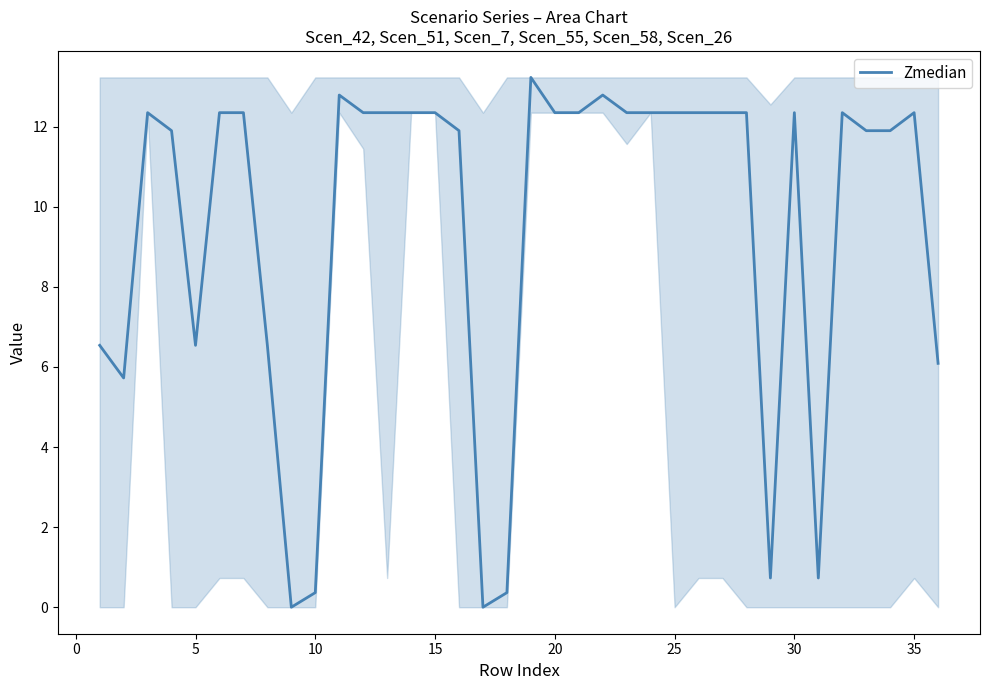

What is the difference between the maximum and minimum values?

13.2